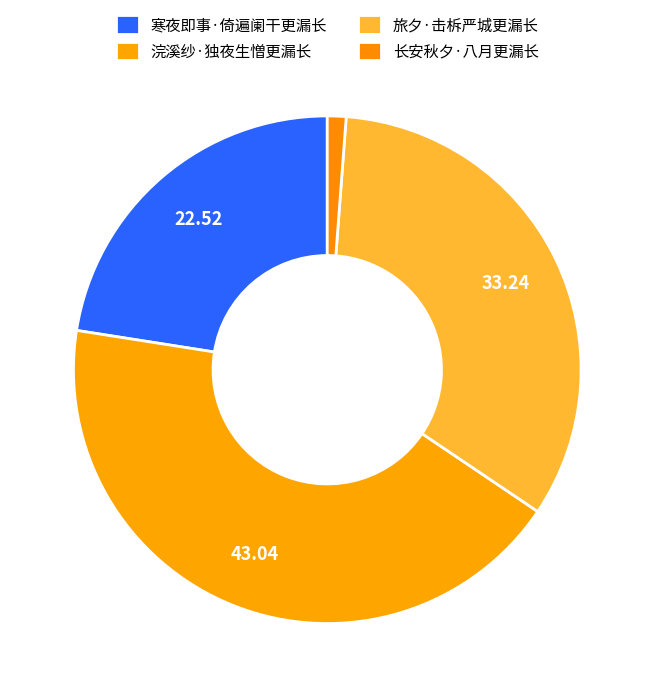

Is there a majority slice in this chart?

No